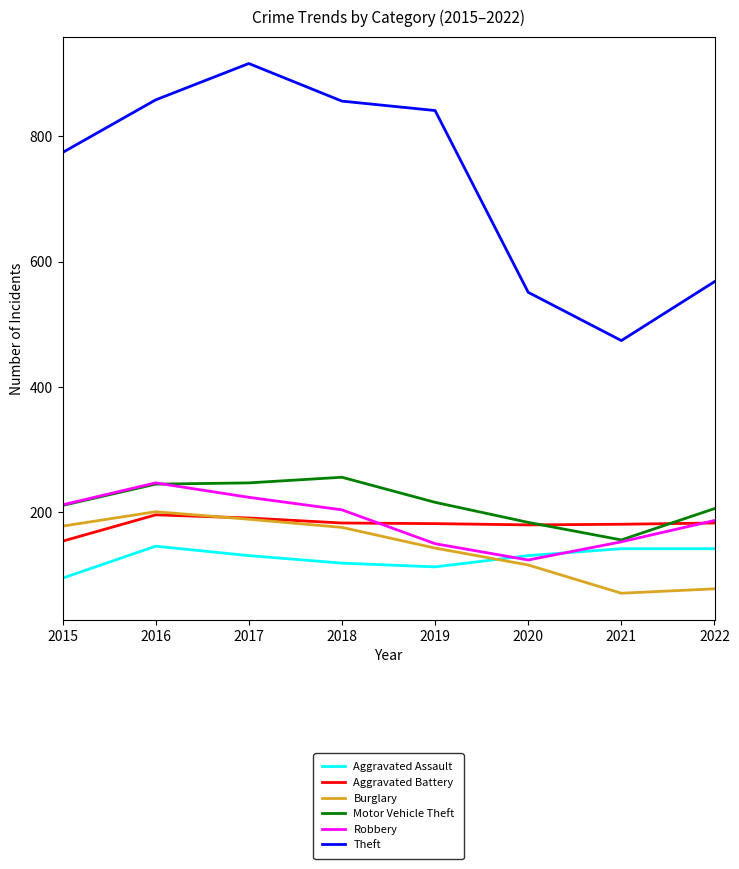

The Aggravated Assault series shows 131 at 2017. True or false?

True